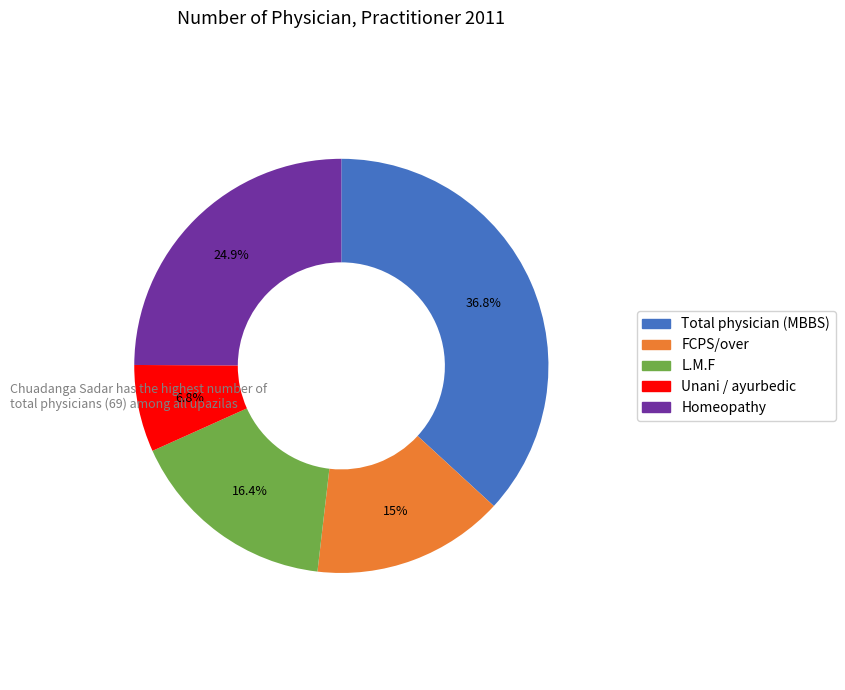

Between Unani / ayurbedic and Total physician (MBBS), which is larger?

Total physician (MBBS)